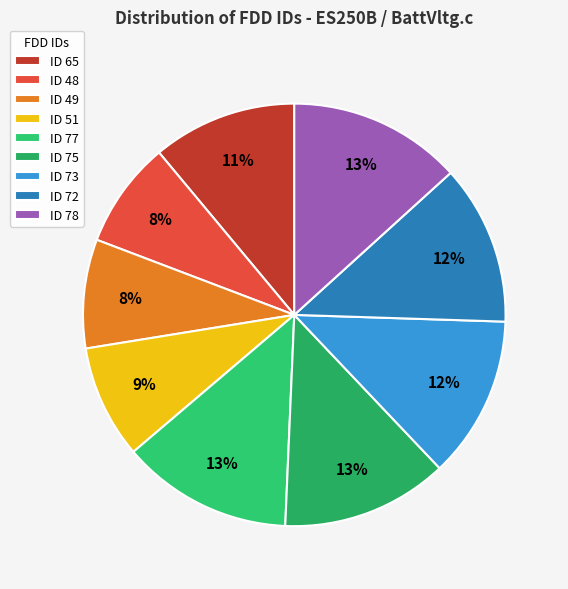

Count the number of slices in the pie.

9